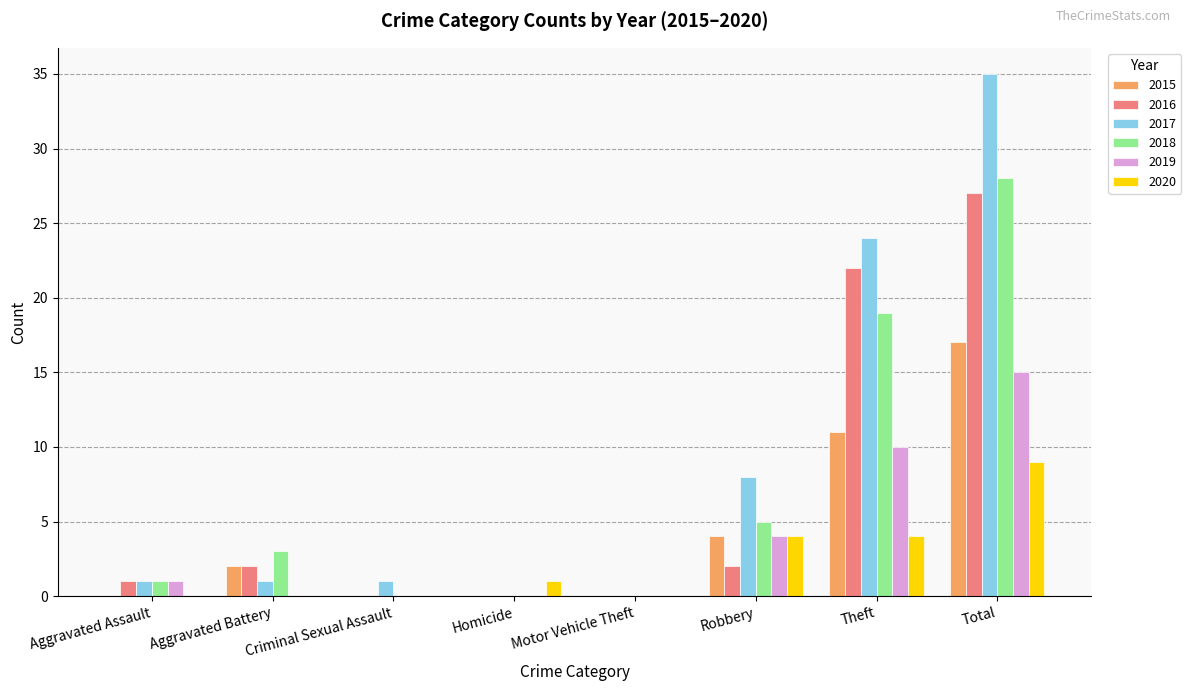

Count the number of data series in this chart.

6